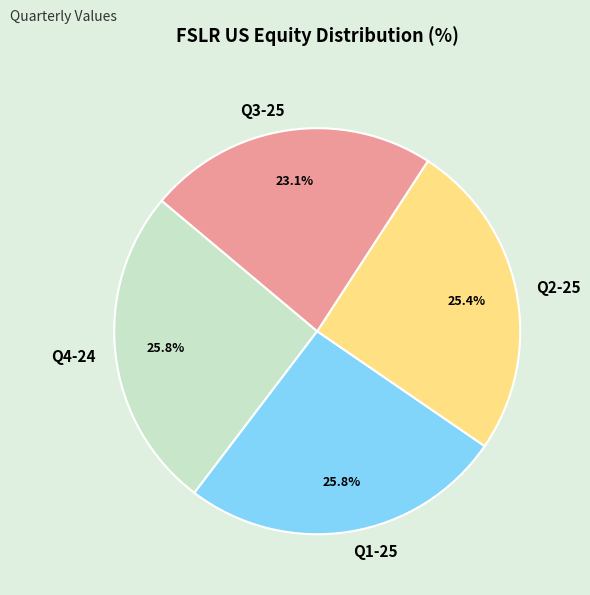

To the nearest percent, what percentage of the pie is Q3-25?

23%